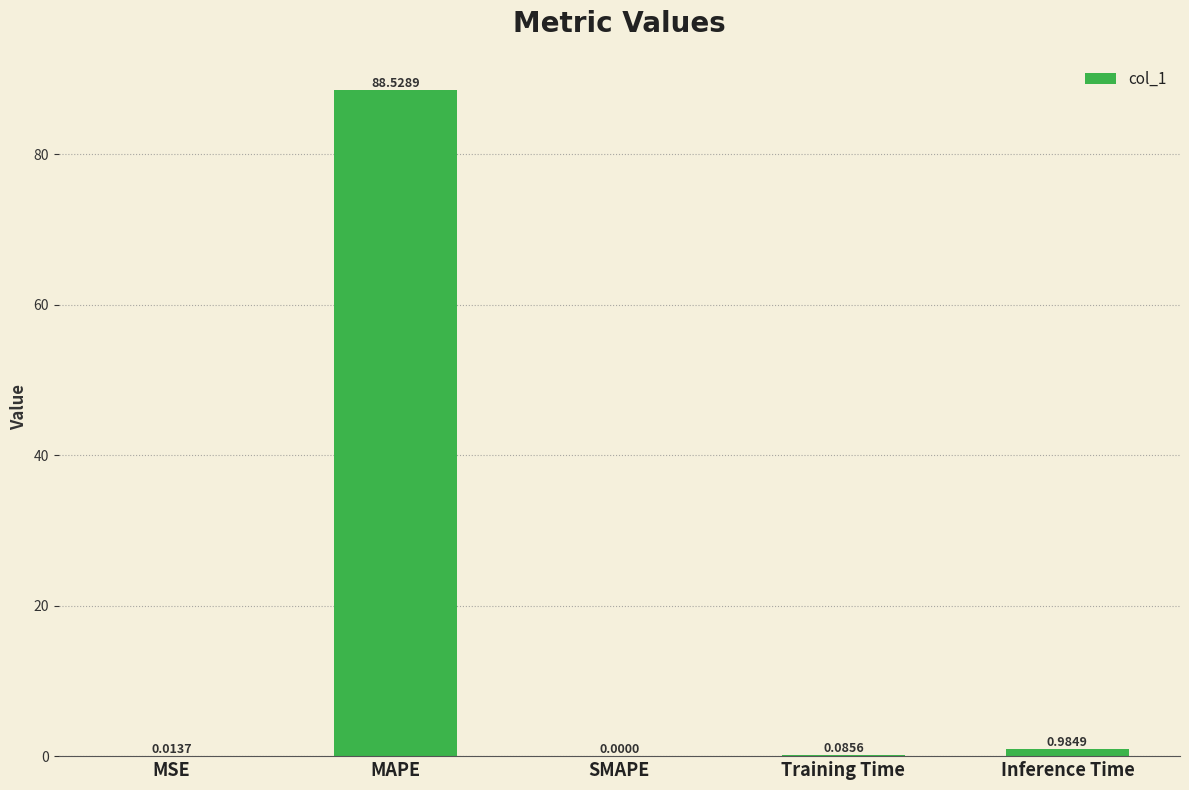

How many distinct data groups are displayed?

1